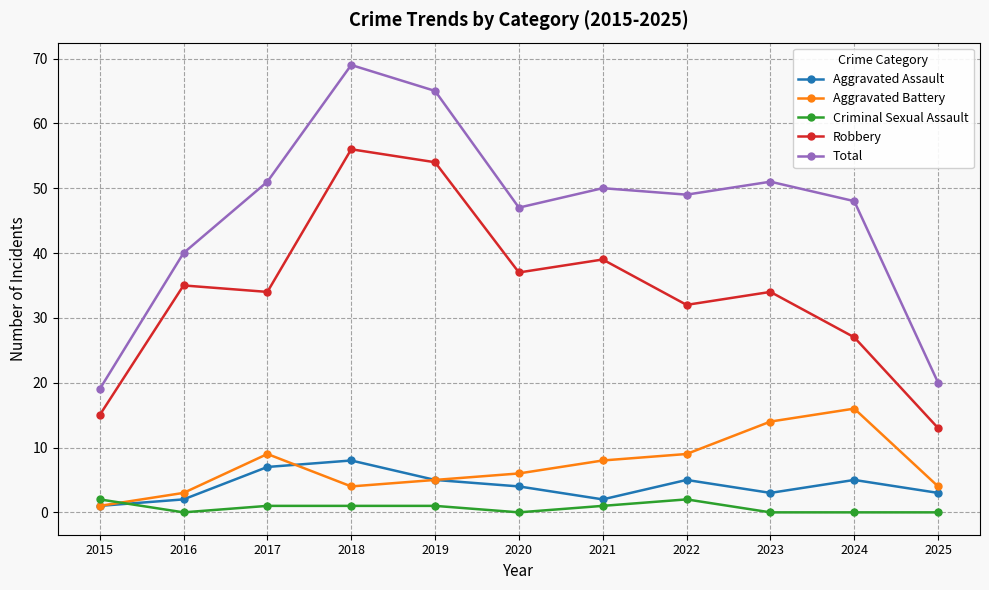

At which category does Aggravated Assault reach its first local peak?

2018